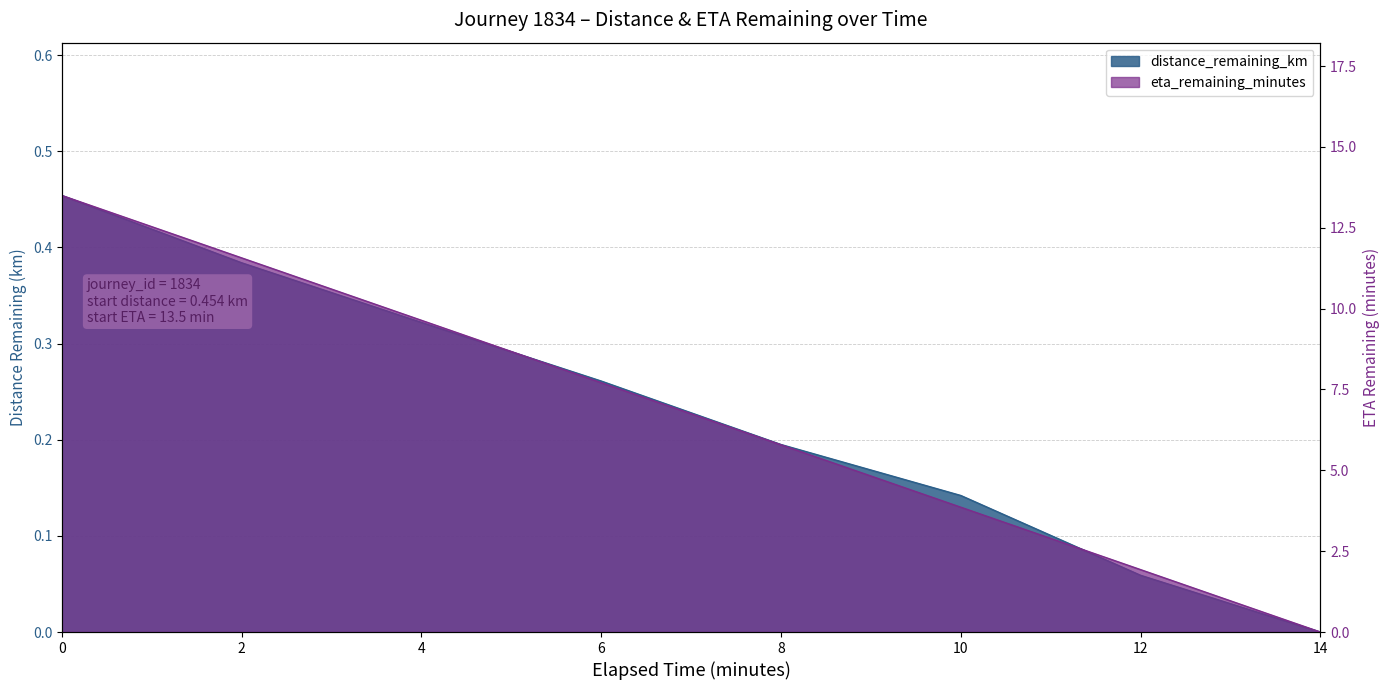

How many distinct data groups are displayed?

2